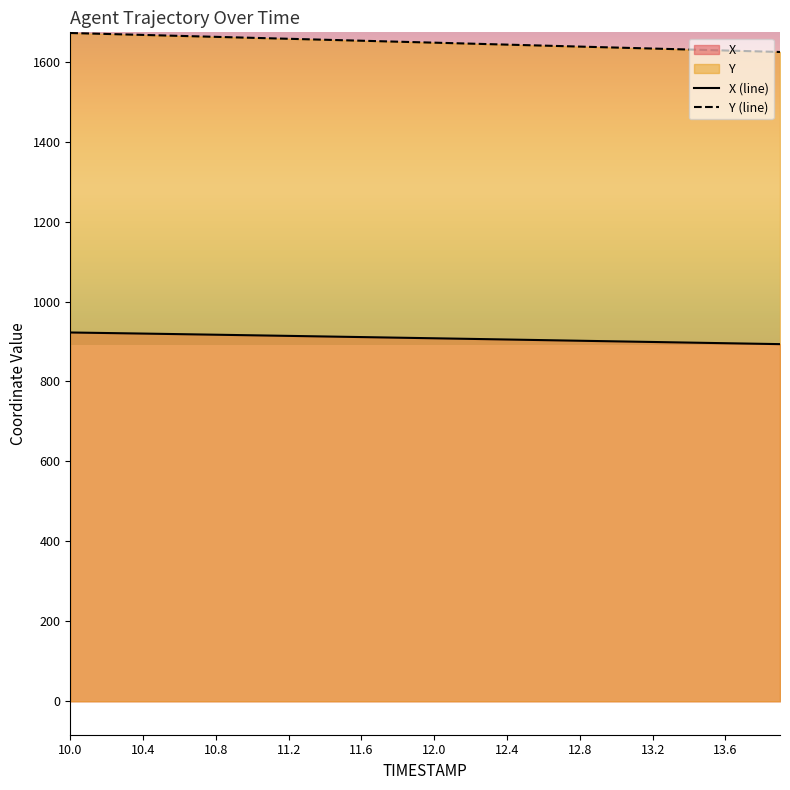

What is the spread (max minus min) of values at 13.6?

732.2